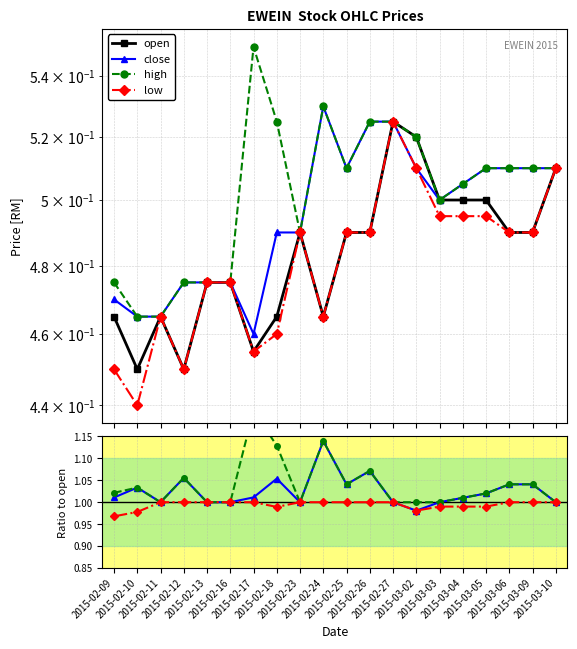

At which label is high closest to 1?

2015-02-11